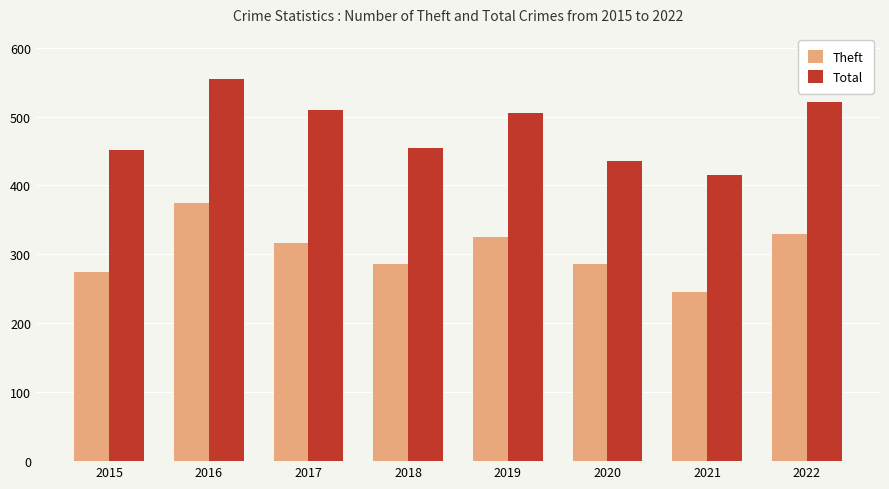

How many data points does each series have?

8